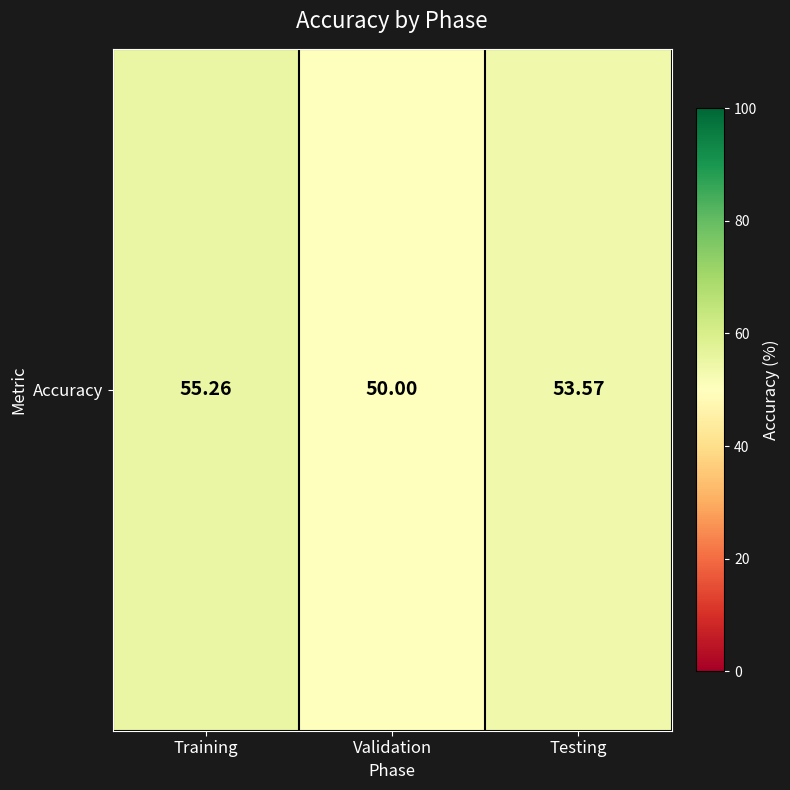

What is the ratio of the value at Training to the value at Validation?

1.1